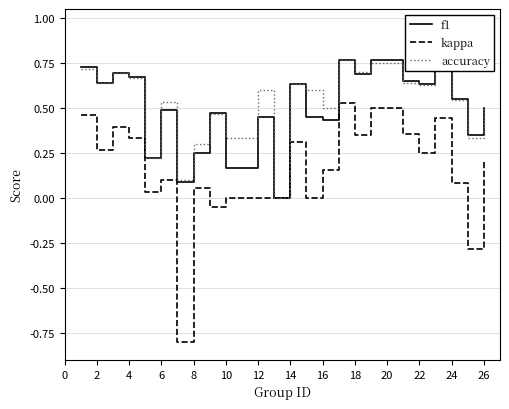

Which series has the widest spread of values?

kappa